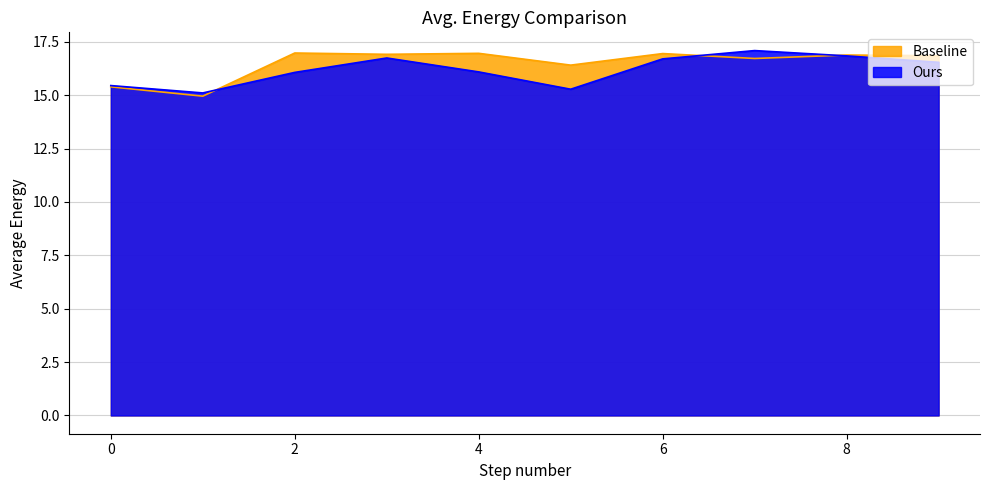

Which has a higher value, 5 or 8?

8